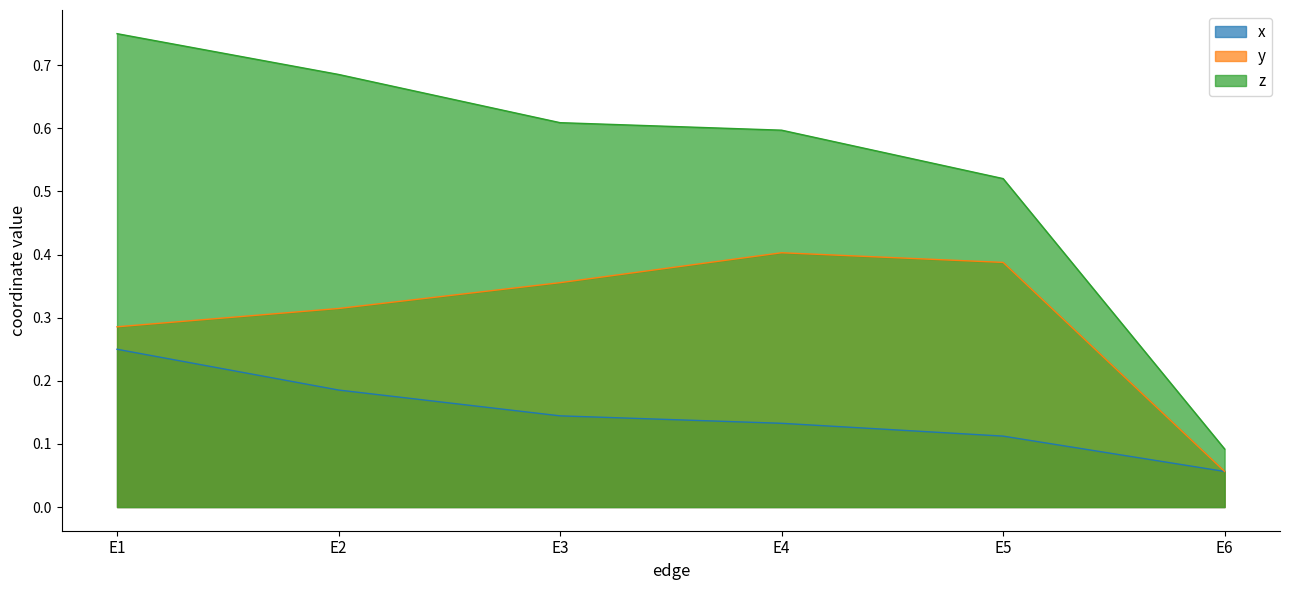

Does the chart have visible grid lines?

No